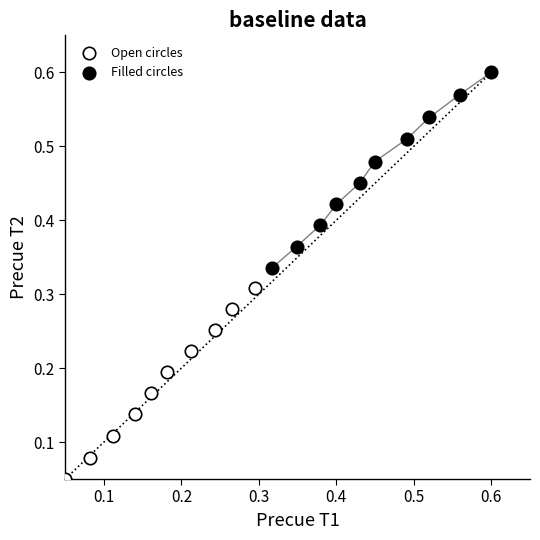

Which series reaches the minimum Y coordinate?

Open circles